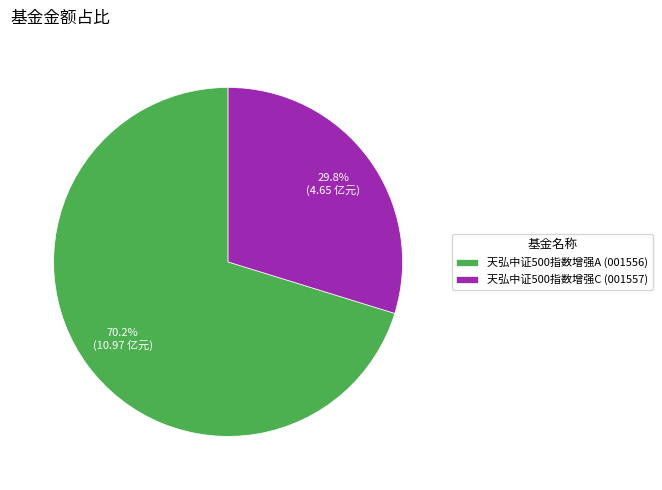

To the nearest percent, what percentage of the pie is 天弘中证500指数增强C?

30%